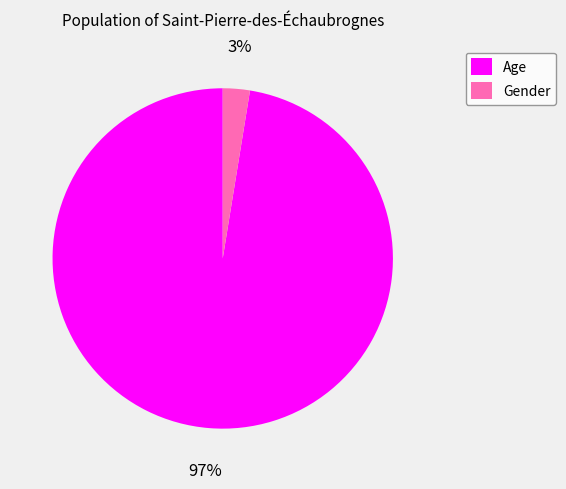

To the nearest percent, what is the combined percentage of Age and Gender?

100%